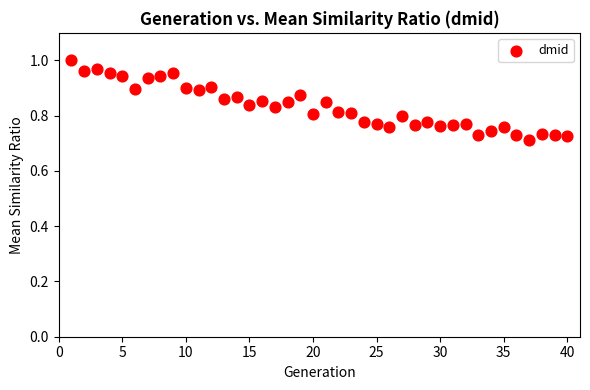

What is the range of X values (max minus min)?

39.0